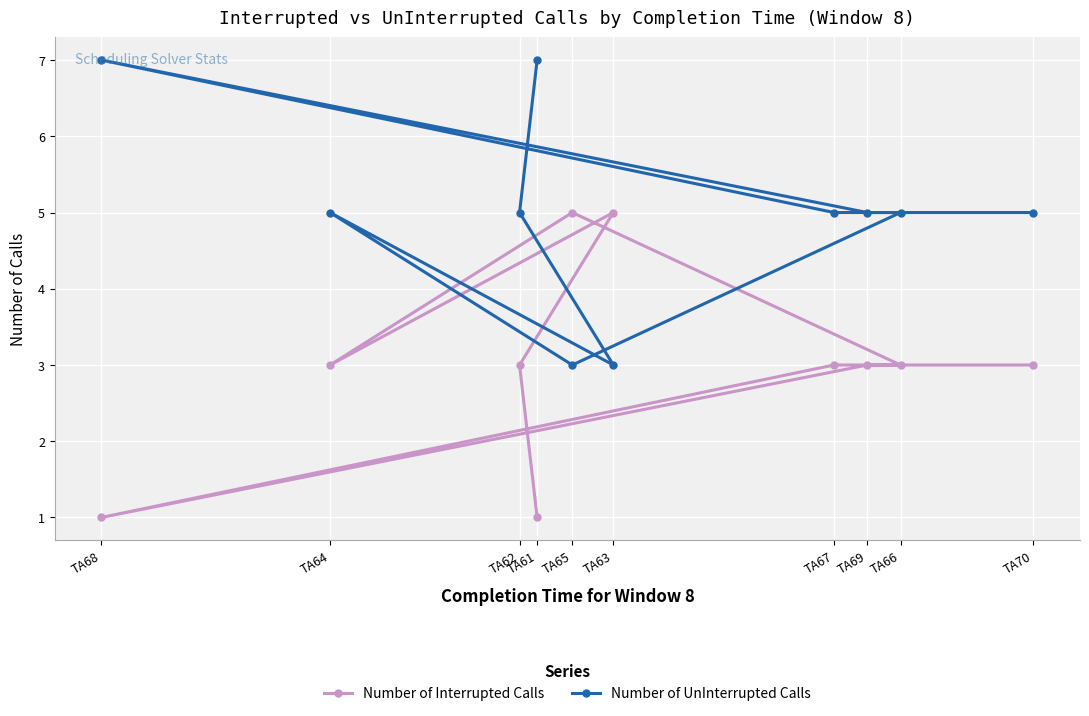

Which category has the highest value across all series?

TA61